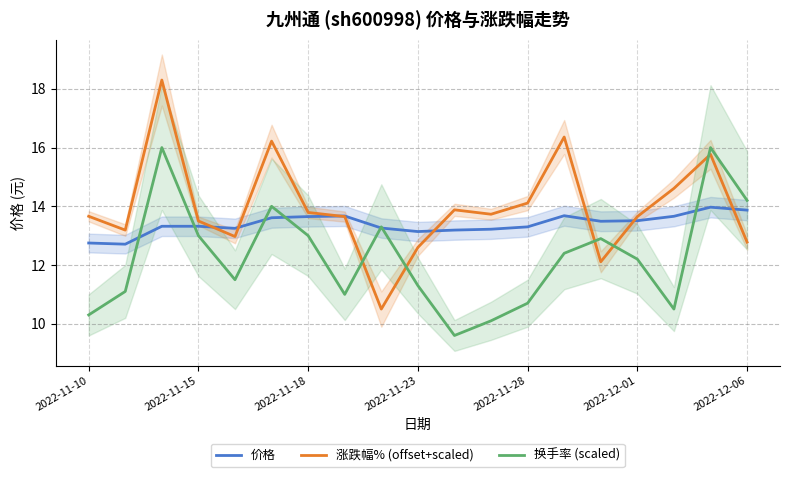

What is the highest value of the 换手率 (scaled) series?

16.0